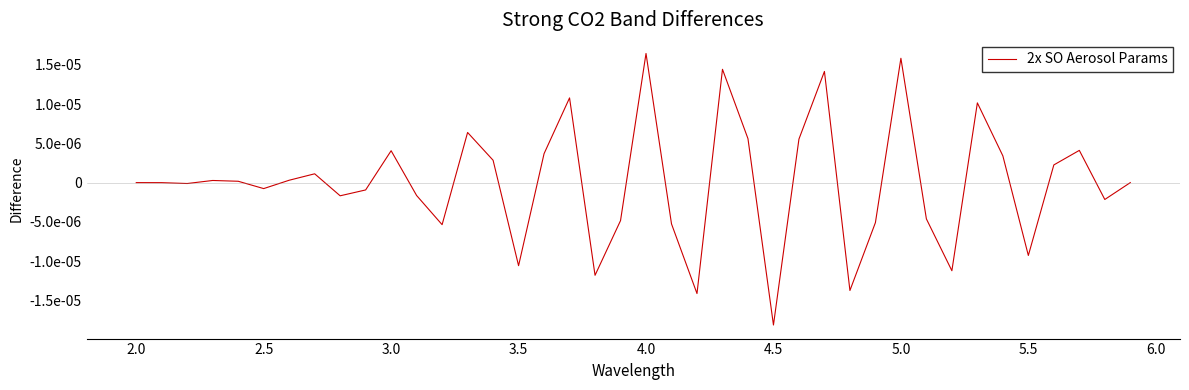

Does the chart display data point markers on the line(s)?

No